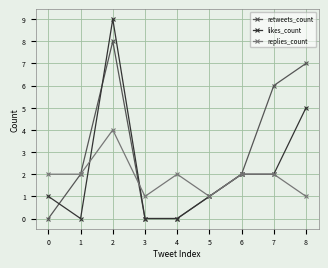

Between 0 and 6, which series saw the biggest shift?

retweets_count